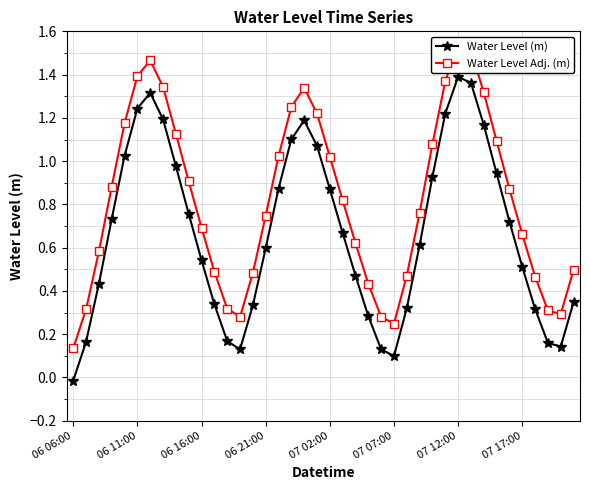

Reading left to right, extract all data points from this chart.

Water Level (m): -0.0	0.2	0.4	0.7	1.0	1.2	1.3	1.2	1.0	0.8	0.5	0.3	0.2	0.1	0.3	0.6	0.9	1.1	1.2	1.1	0.9	0.7	0.5	0.3	0.1	0.1	0.3	0.6	0.9	1.2	1.4	1.4	1.2	0.9	0.7	0.5	0.3	0.2	0.1	0.3
Water Level Adj. (m): 0.1	0.3	0.6	0.9	1.2	1.4	1.5	1.3	1.1	0.9	0.7	0.5	0.3	0.3	0.5	0.7	1.0	1.3	1.3	1.2	1.0	0.8	0.6	0.4	0.3	0.2	0.5	0.8	1.1	1.4	1.5	1.5	1.3	1.1	0.9	0.7	0.5	0.3	0.3	0.5